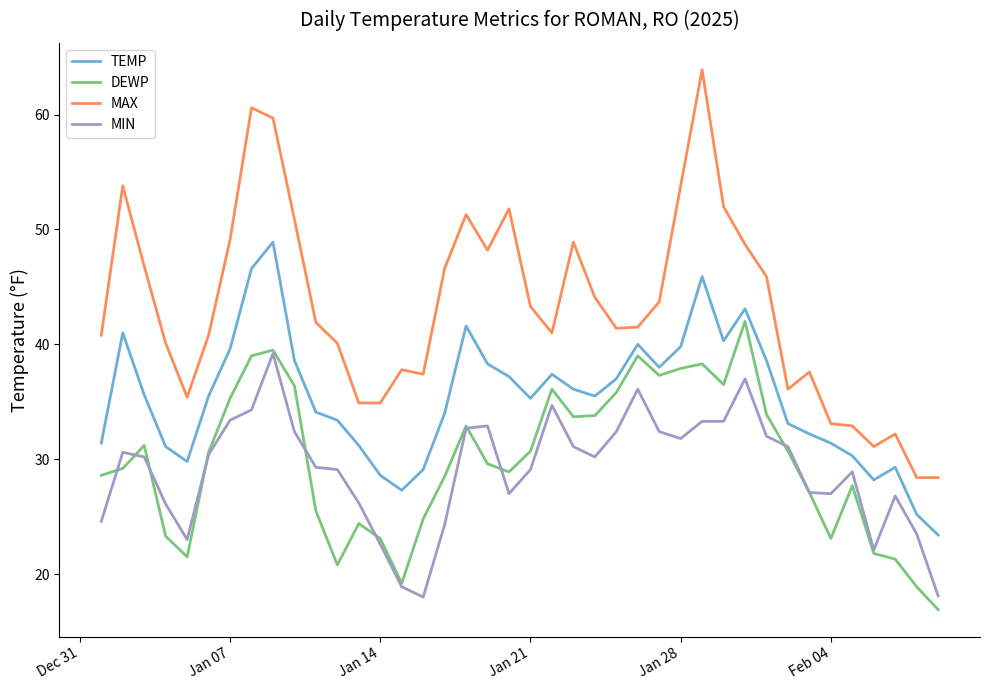

True or false: MIN and TEMP intersect in this chart.

False